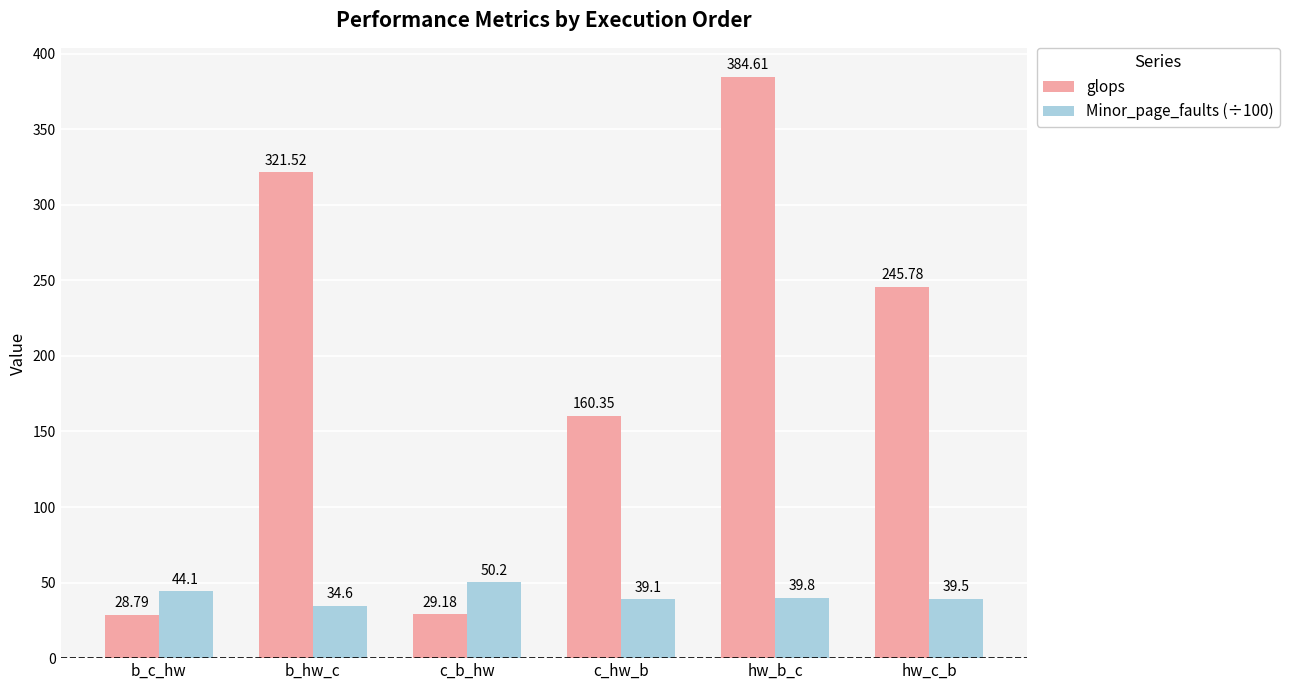

List the series in order of their overall mean, highest first.

glops, Minor_page_faults (÷100)